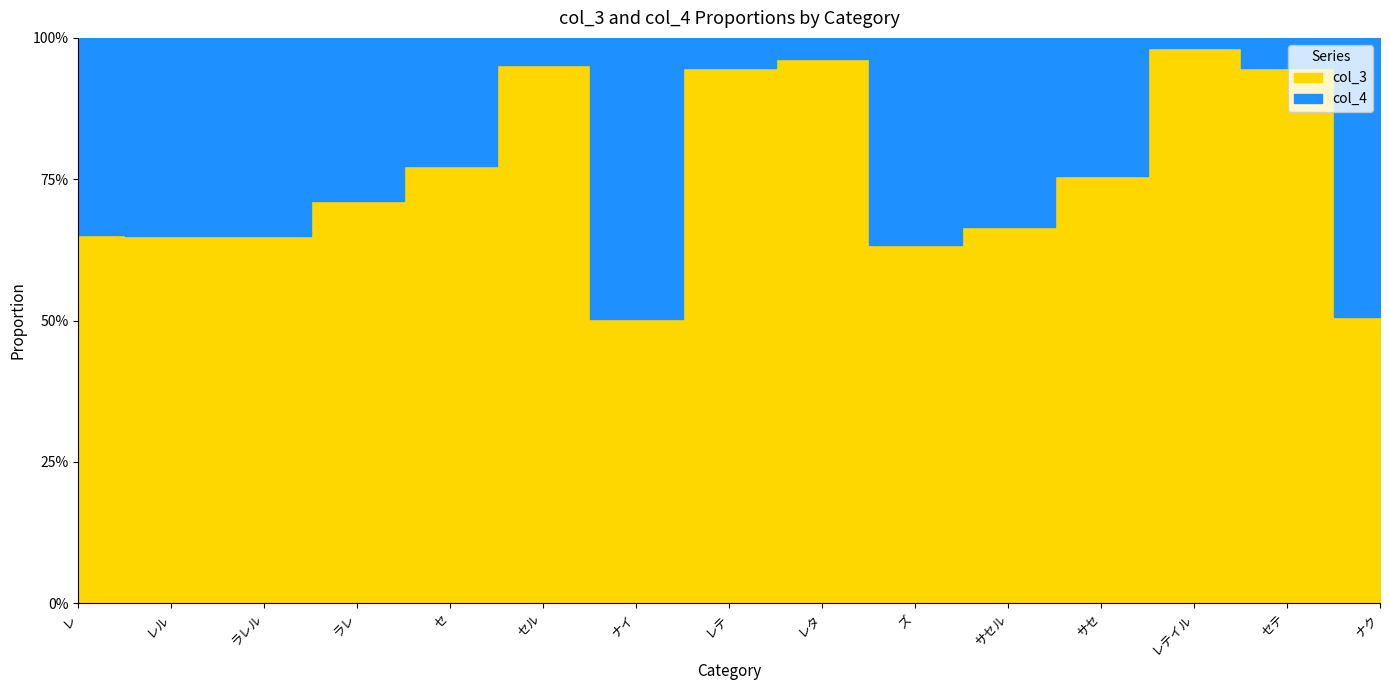

True or false: col_3 and col_4 cross at least once.

False